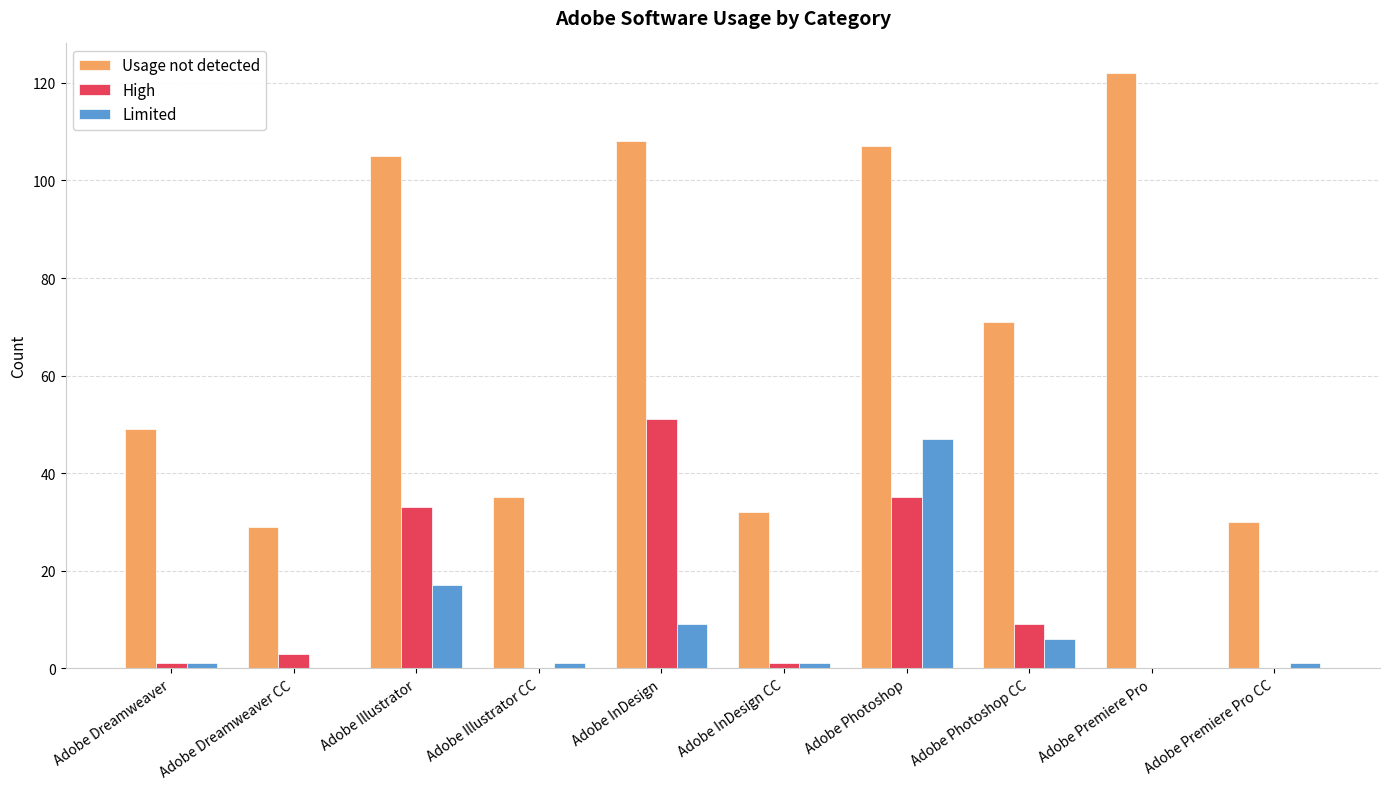

Which series has the widest spread of values?

Usage not detected